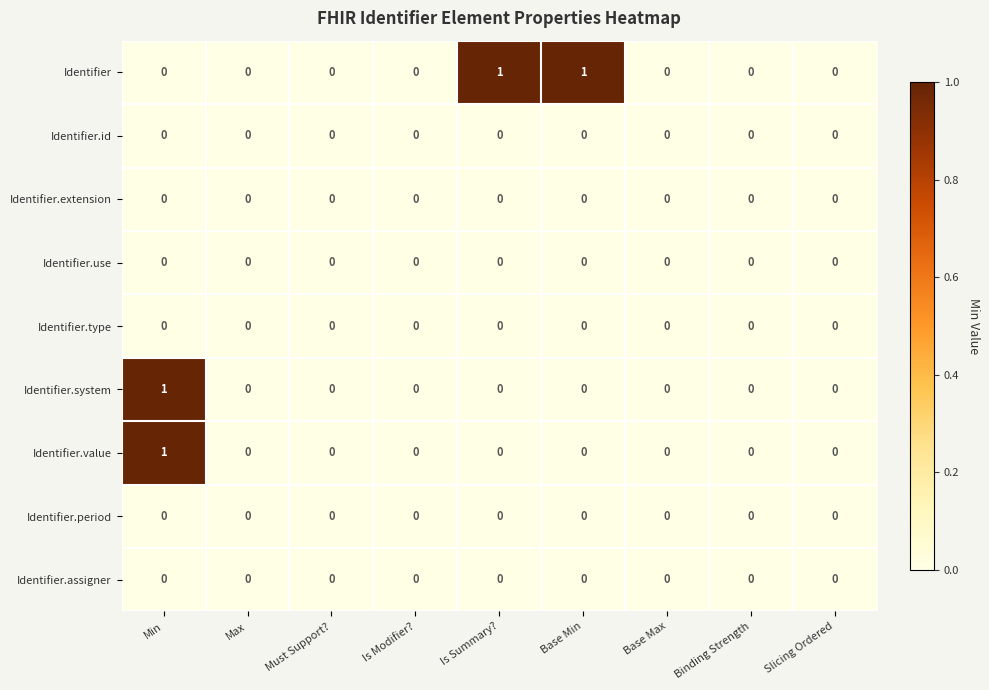

Between Base Min and Slicing Ordered, which series saw the biggest shift?

Identifier